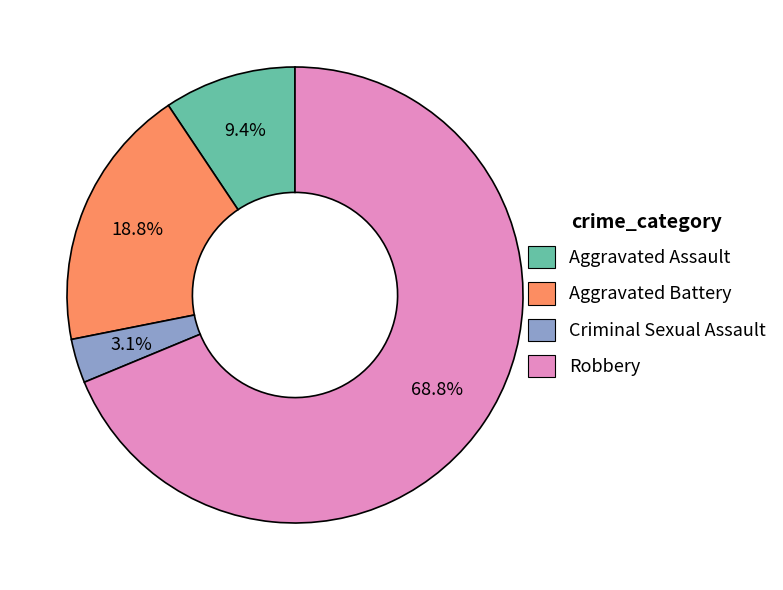

What is the largest slice in the pie chart?

Robbery